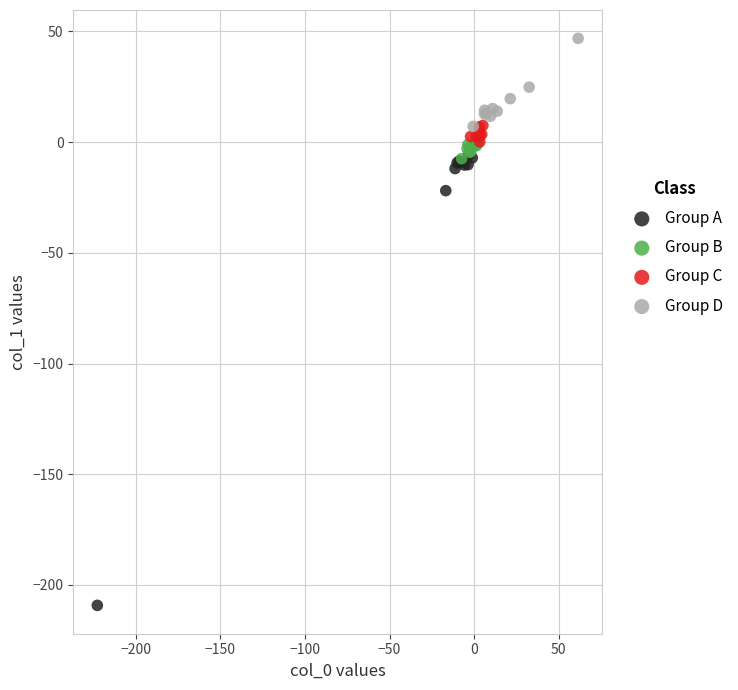

Which series has the widest spread of Y values?

Group A